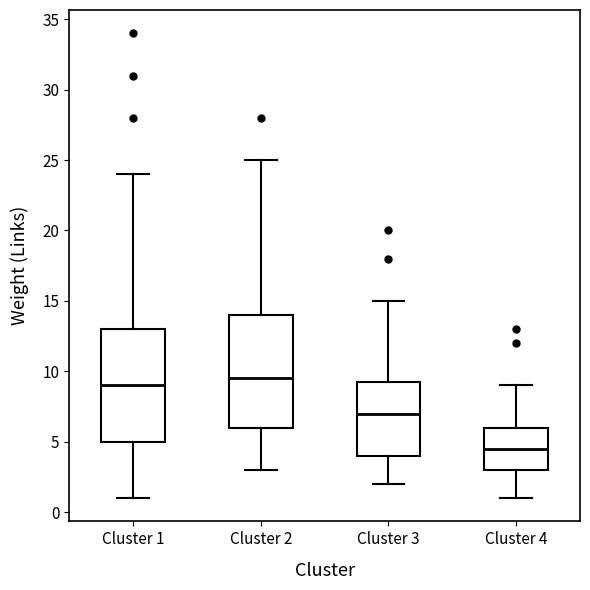

Where is the upper edge of the box for Cluster 1 on the y-axis? The values are not printed on the chart, so give them approximately, as read against the axis.

13.0